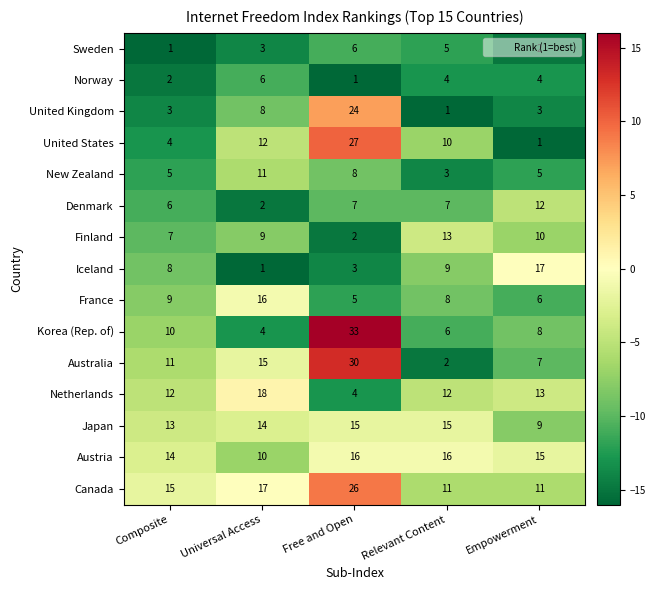

What is the maximum value shown in the chart?

33